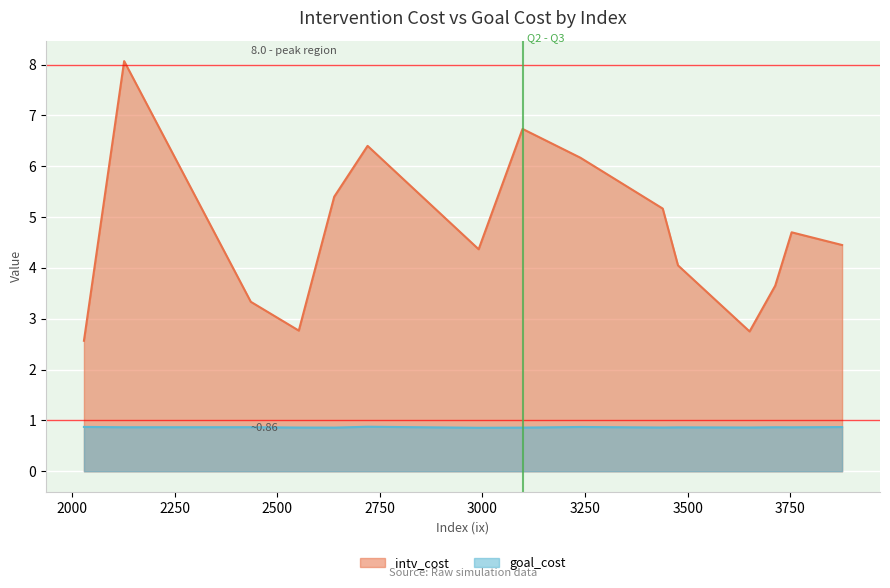

The value of intv_cost at 19 is 1.5. True or false?

False